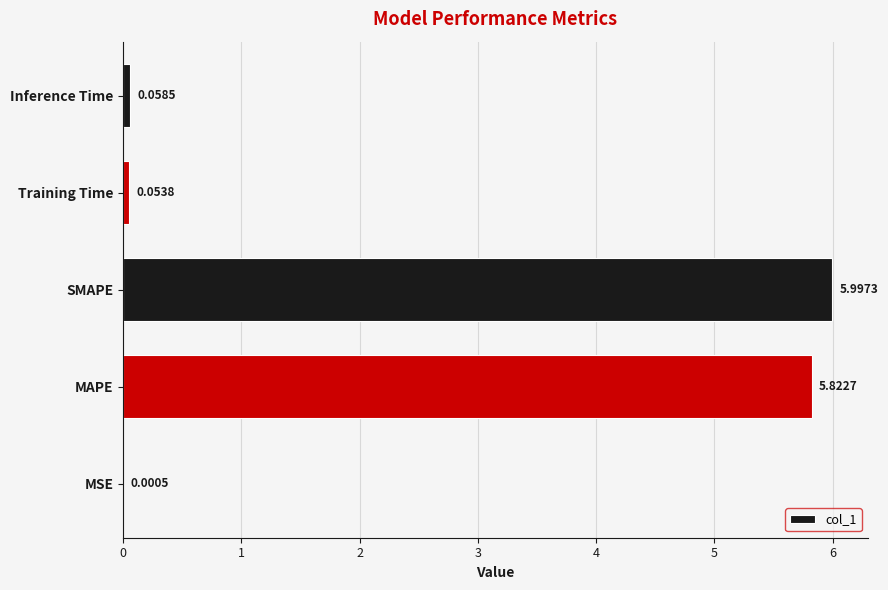

Approximately how many times larger is the value at MAPE compared to SMAPE?

1.0